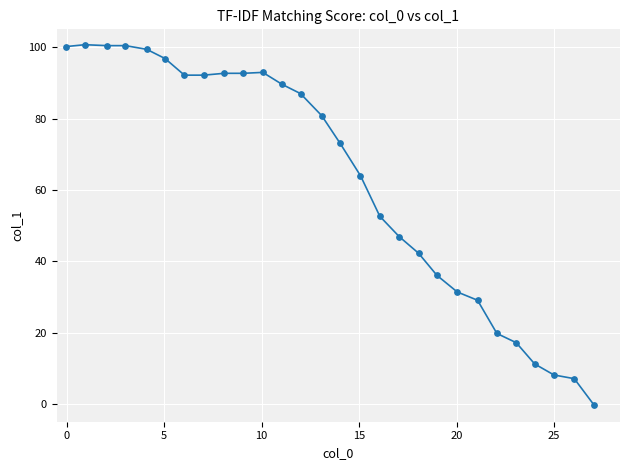

What is the difference between the maximum and minimum values?

100.9